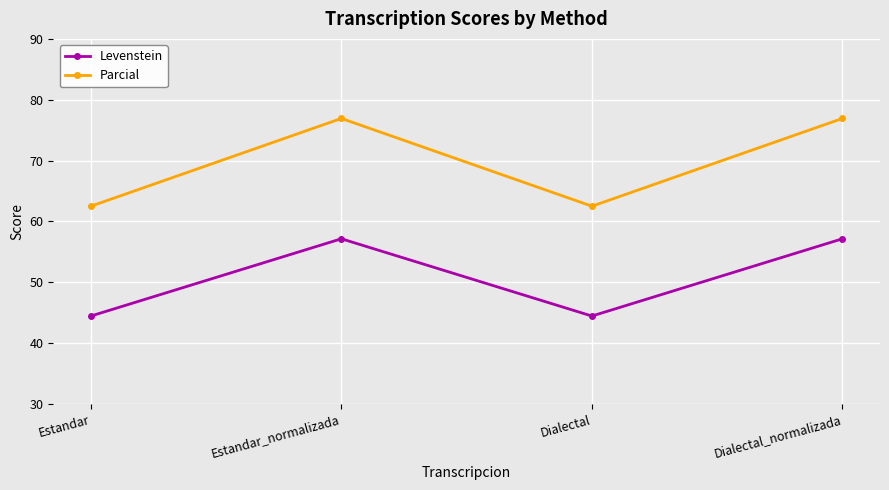

How many values in the Levenstein series exceed 57?

2